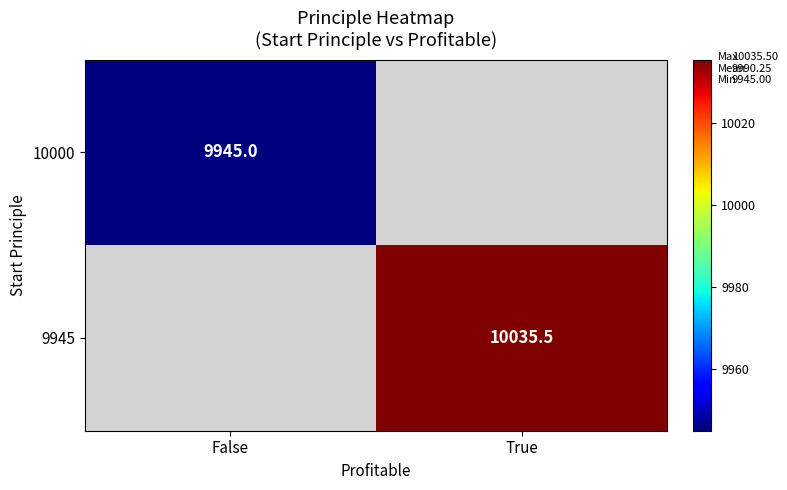

Is it true that 10000 equals 9945.0 at False?

True